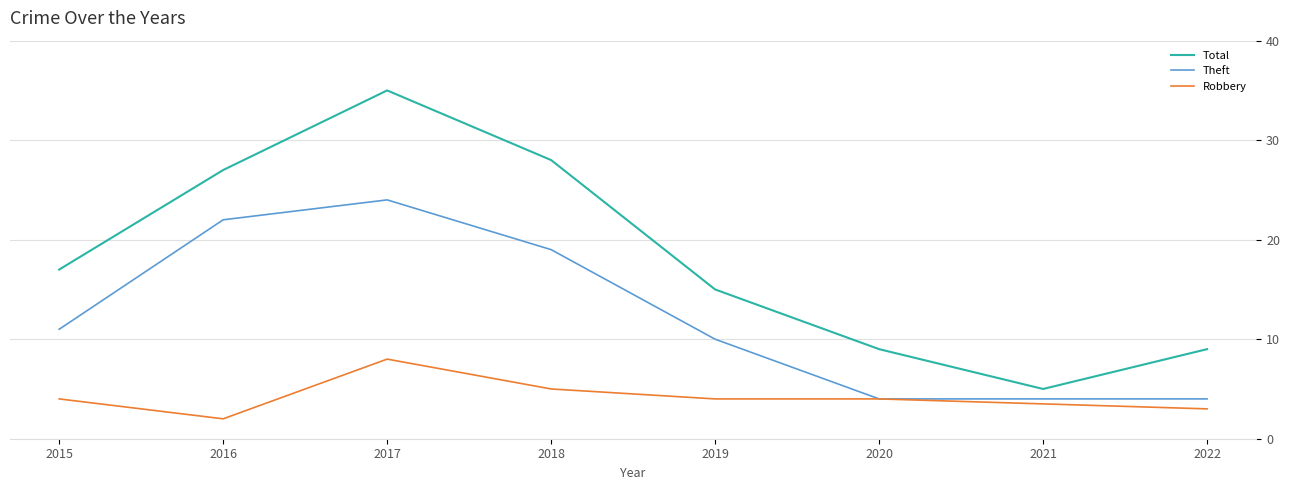

Is it true that Theft equals 4 at 2022?

True